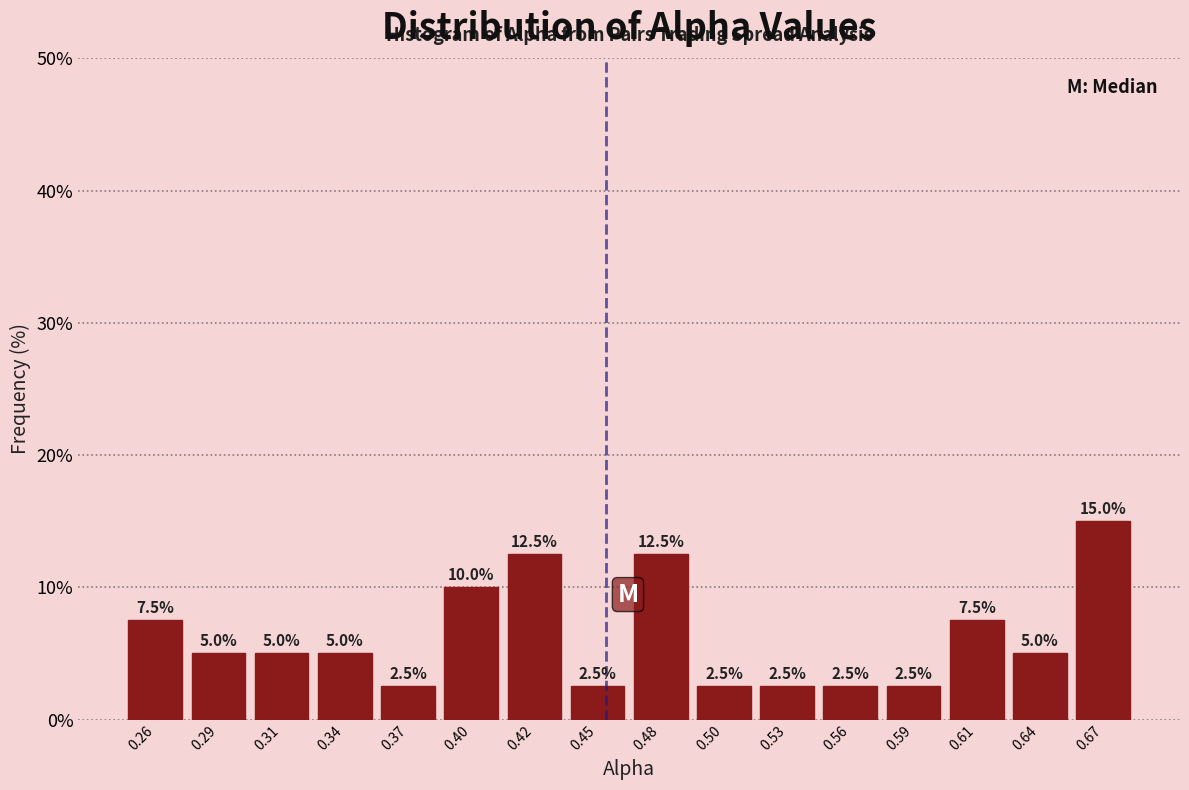

Reading left to right, list every bar in this chart as the range it spans on the x-axis followed by its height. The bar edges are not printed on the chart, so give them approximately, as read against the axis.

0.245 to 0.275: 7.5
0.275 to 0.300: 5.0
0.300 to 0.330: 5.0
0.330 to 0.355: 5.0
0.355 to 0.380: 2.5
0.380 to 0.410: 10.0
0.410 to 0.435: 12.5
0.435 to 0.465: 2.5
0.465 to 0.490: 12.5
0.490 to 0.520: 2.5
0.520 to 0.545: 2.5
0.545 to 0.570: 2.5
0.570 to 0.600: 2.5
0.600 to 0.625: 7.5
0.625 to 0.655: 5.0
0.655 to 0.680: 15.0